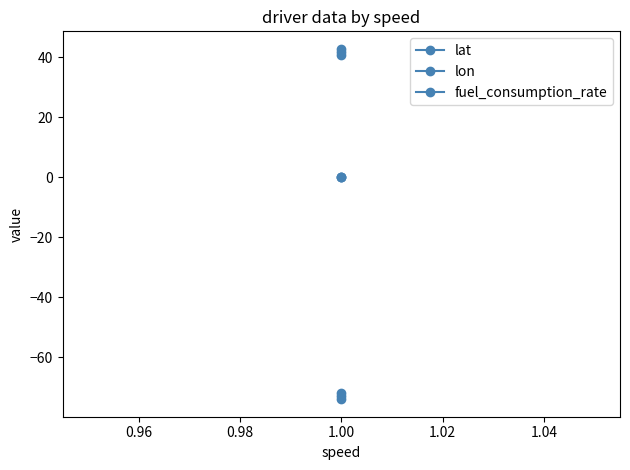

Which series has the largest total across all categories?

lat